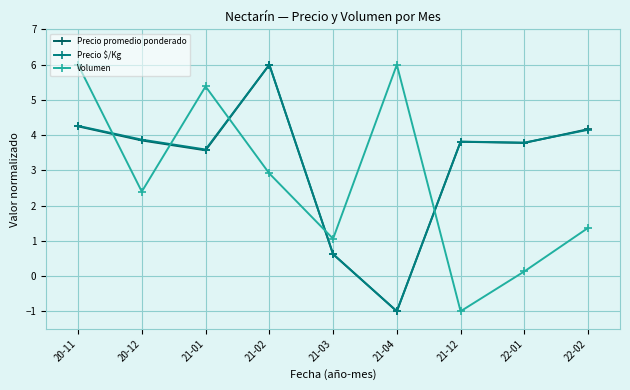

True or false: Volumen has more than 1 points higher than both neighbors.

True